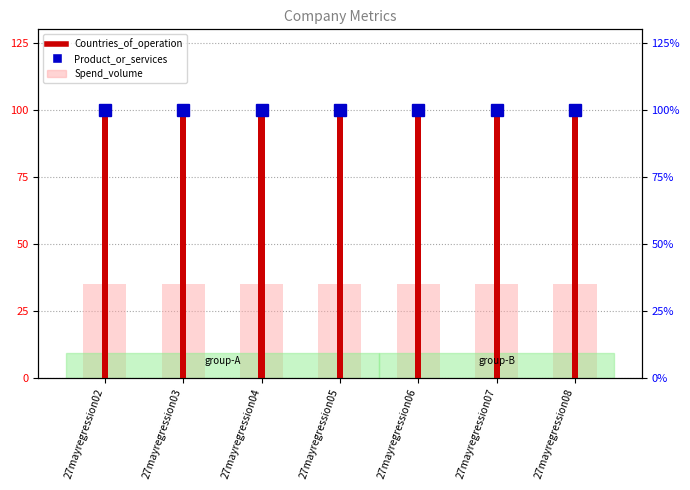

Is it true that Spend_volume equals 23 at 27mayregression05?

False